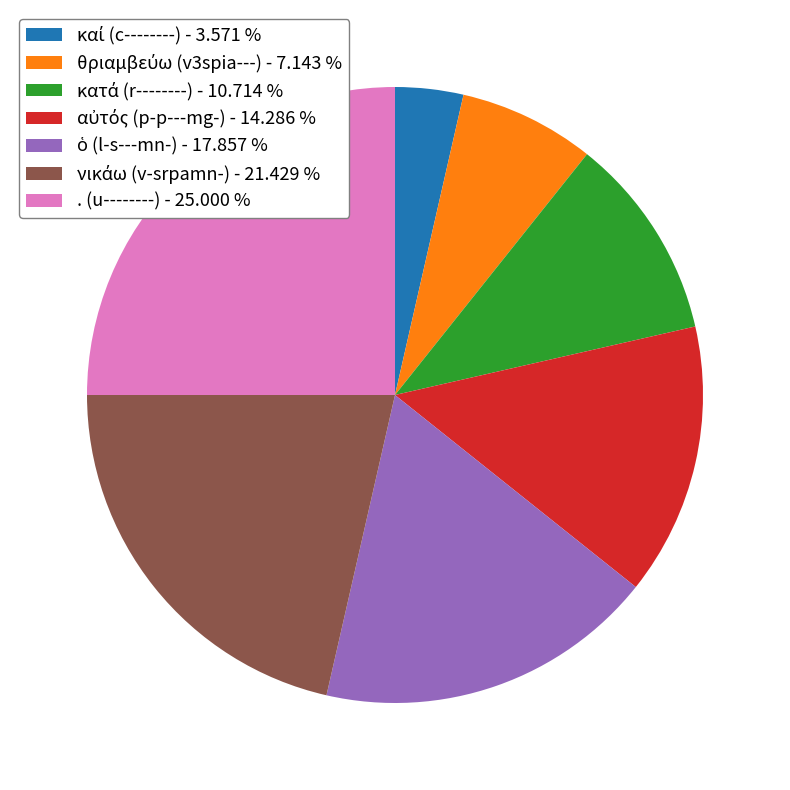

Is there a majority slice in this chart?

No